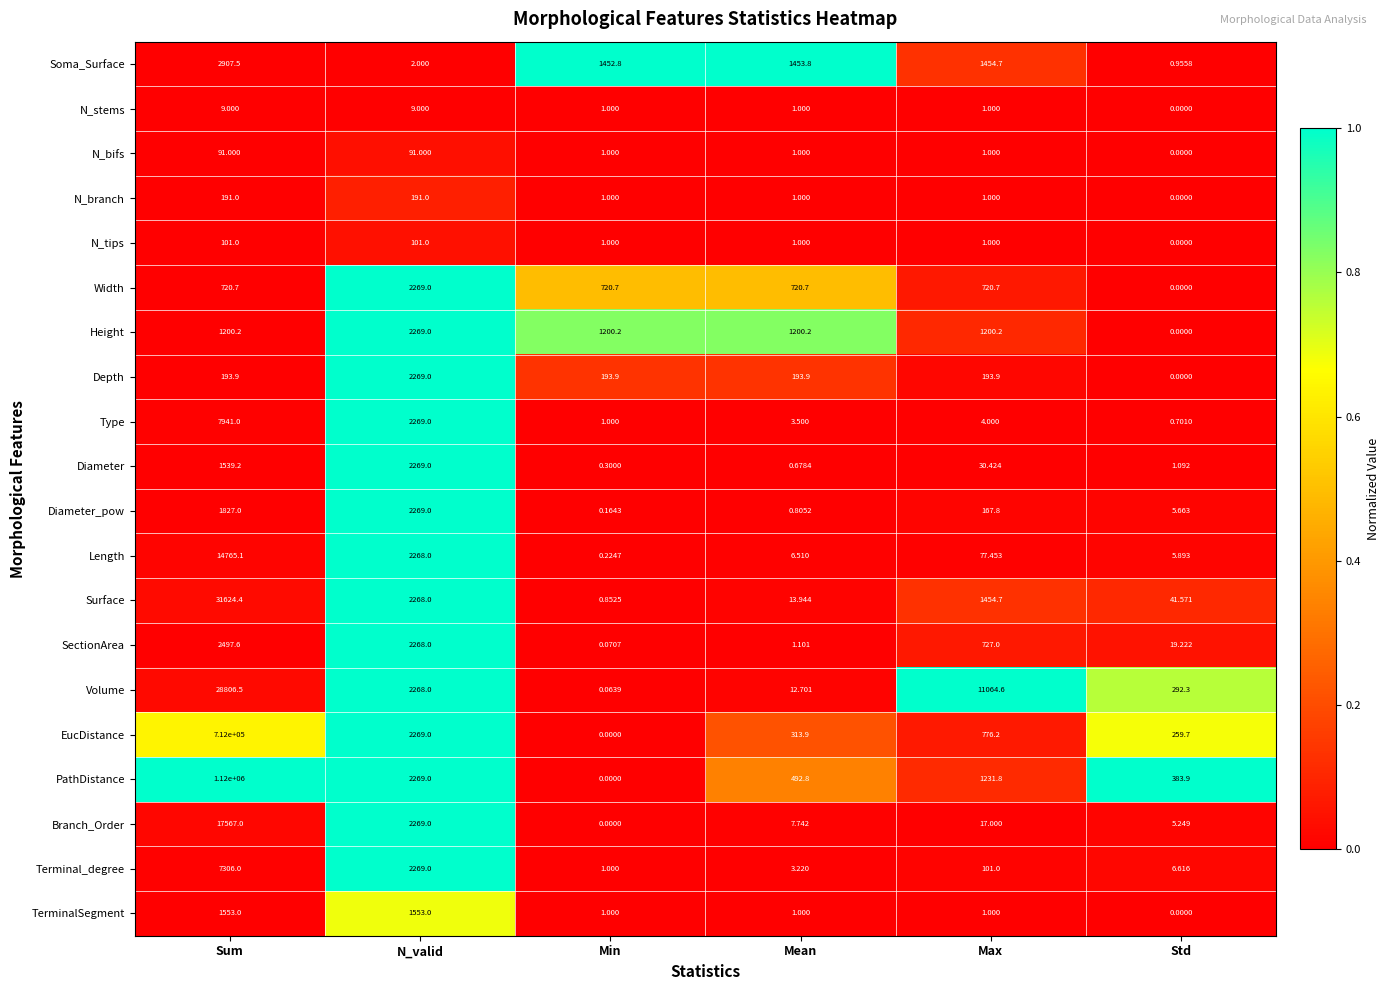

What is the maximum value shown in the chart?

1120000.0